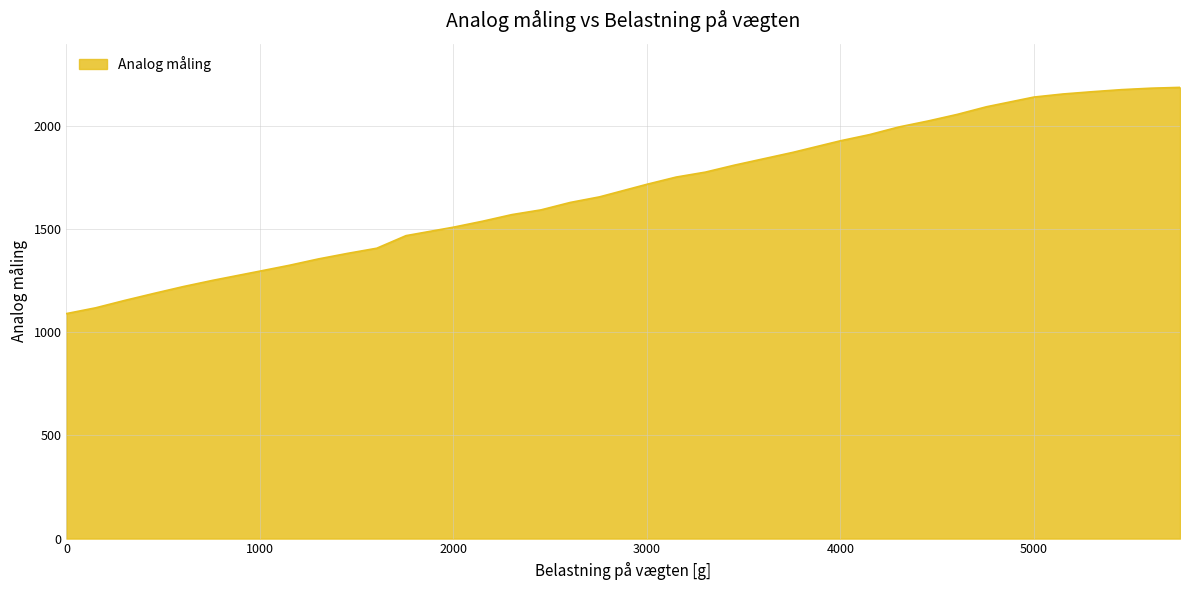

What is the sum of all values?

60614